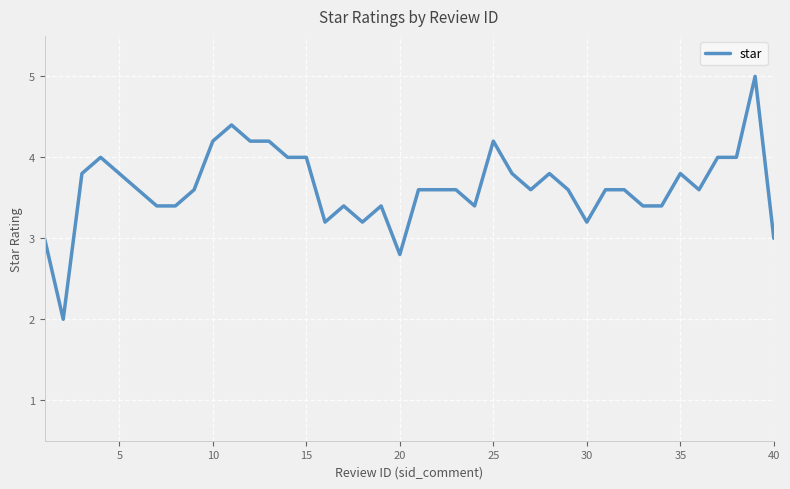

What is the maximum value shown in the chart?

5.0